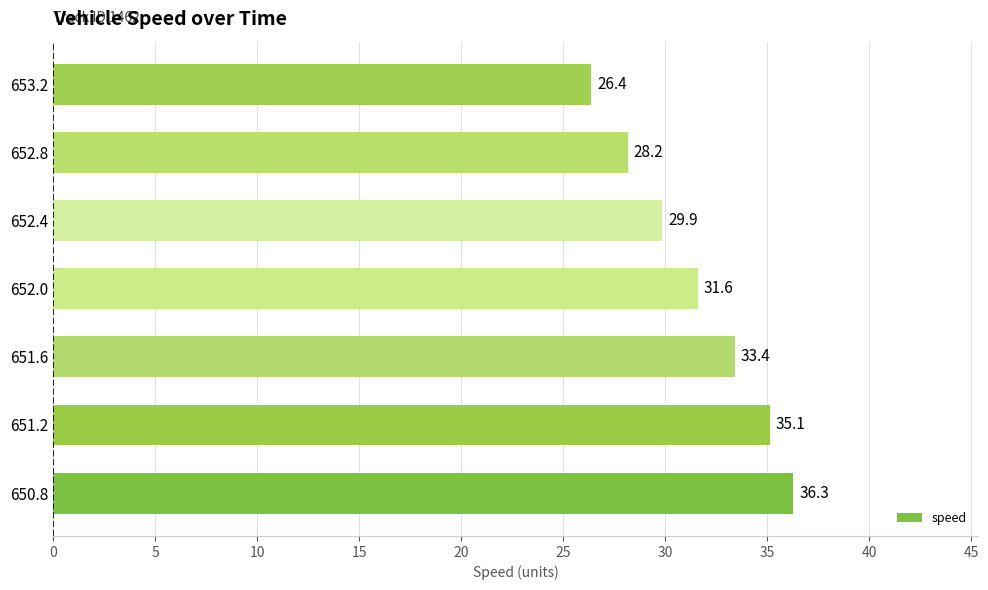

What is the greatest value displayed?

36.3